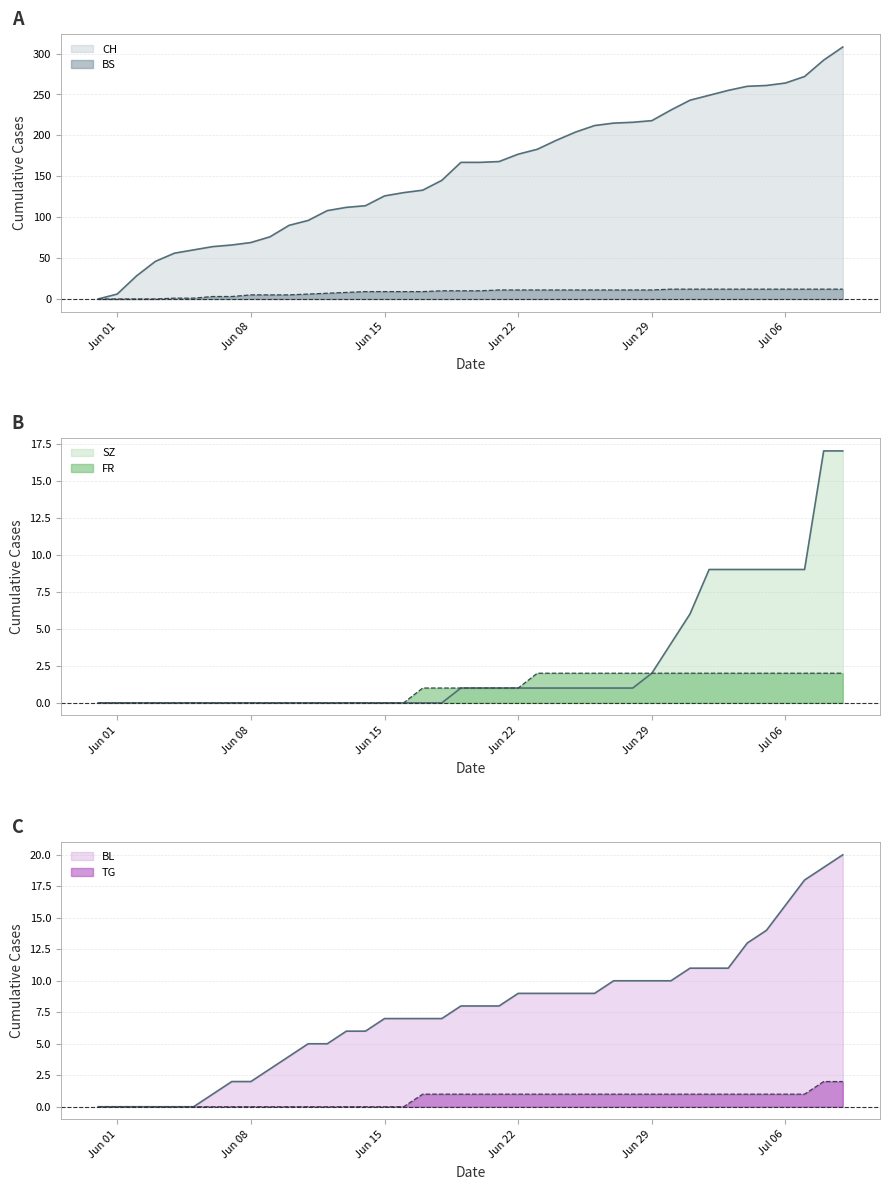

What is the difference between the CH values at 2020-07-04 and 2020-06-22?

83